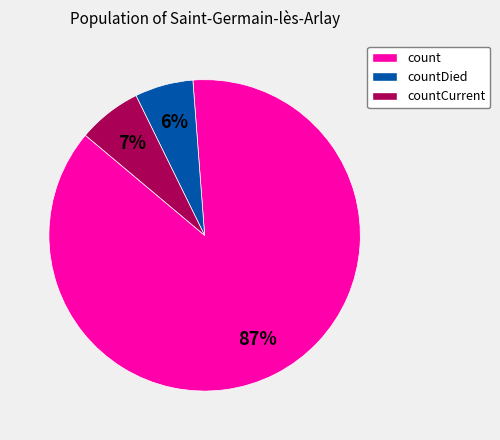

Combined, do count and countCurrent account for over 50%?

Yes